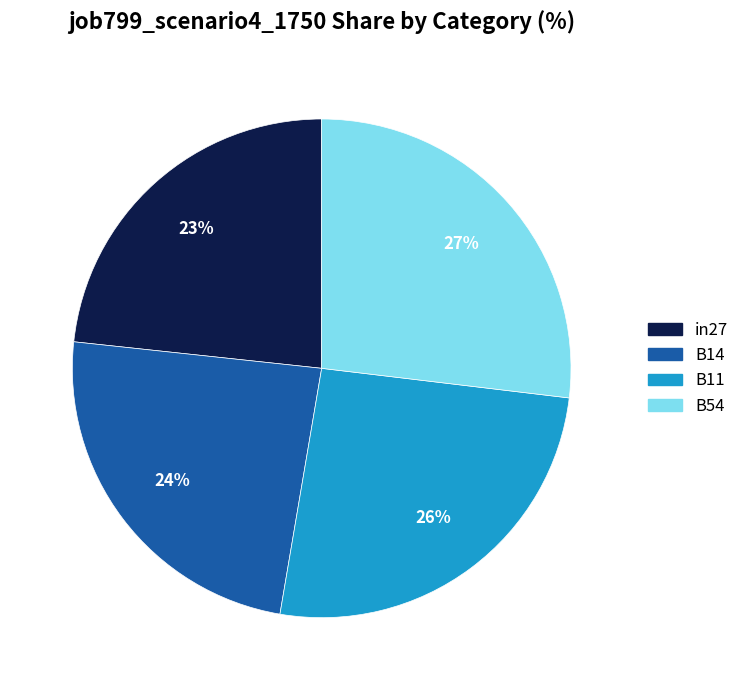

Is there any slice that represents more than half of the pie?

No